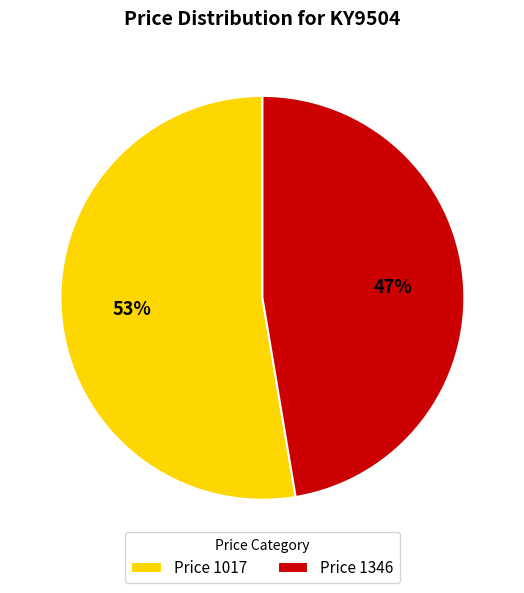

True or false: Price 1346 accounts for 47% of the total.

True